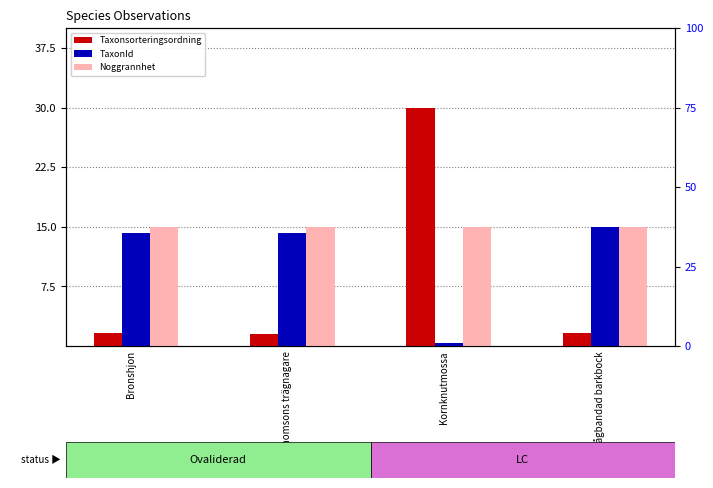

What position from the right is Bronshjon?

4